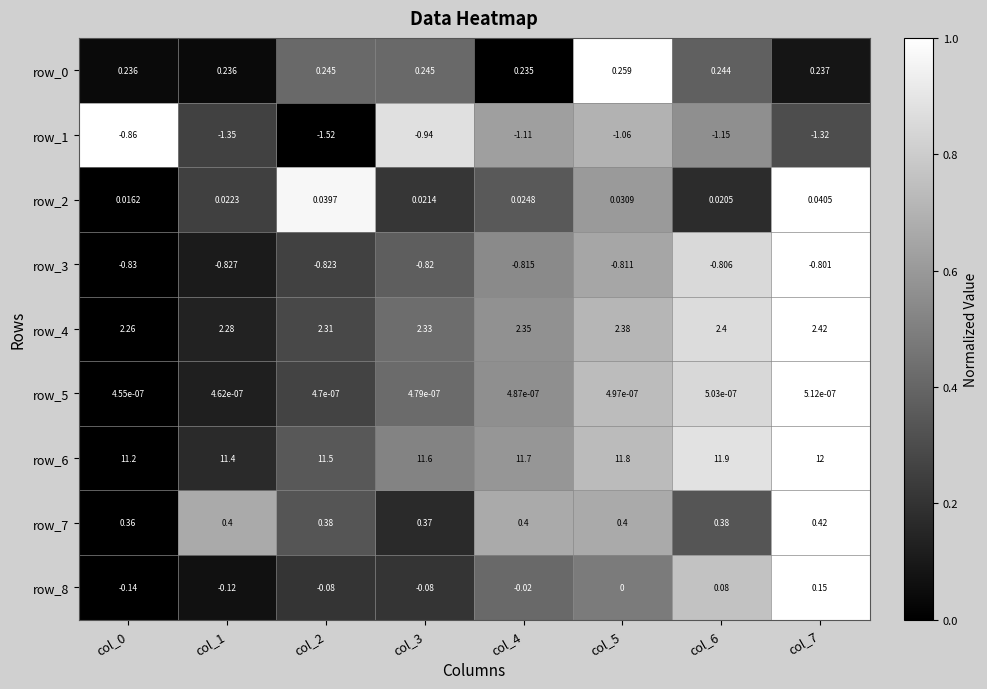

Between col_0 and col_6, which series saw the biggest shift?

row_6